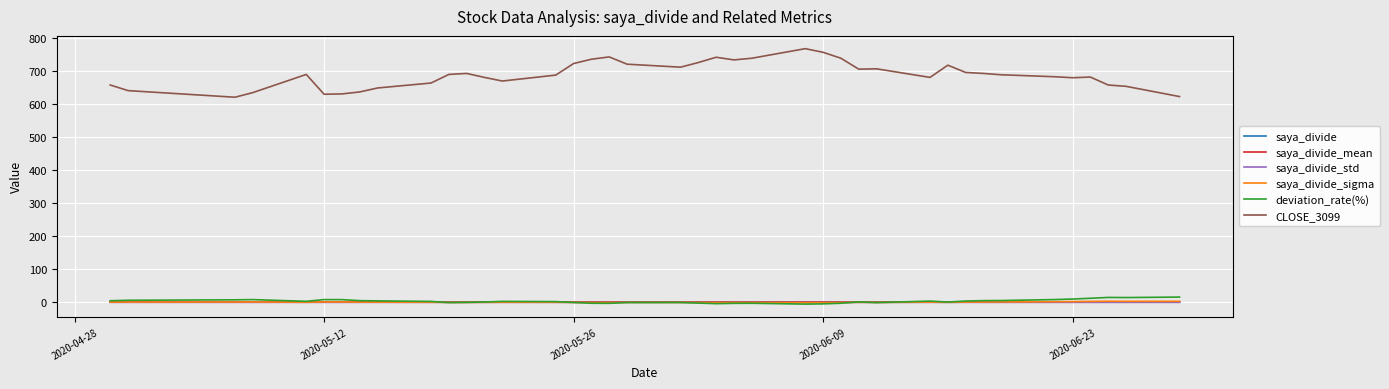

After their last crossing, which series has the higher values: saya_divide_sigma or saya_divide?

saya_divide